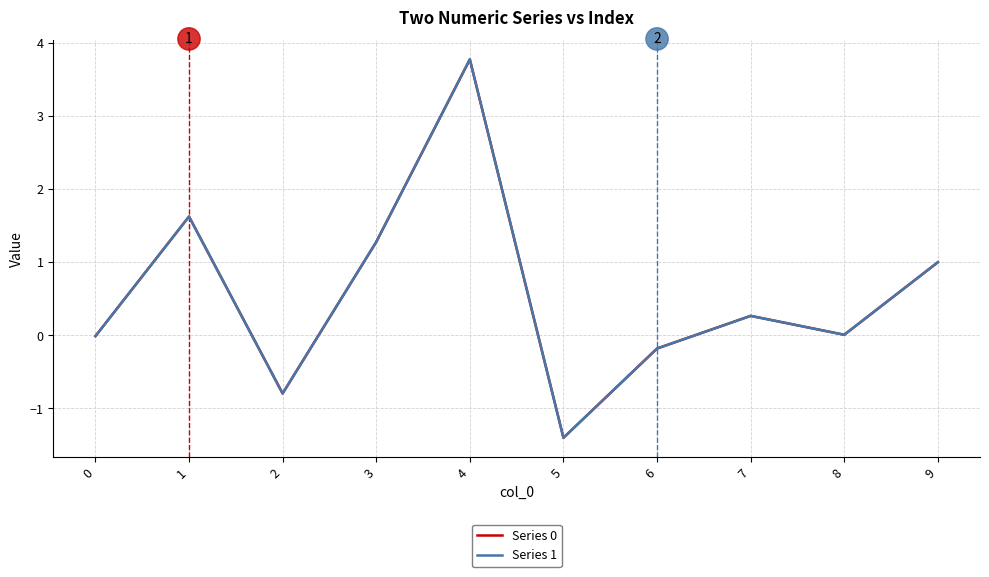

Is this an area chart (filled region under the line)?

No